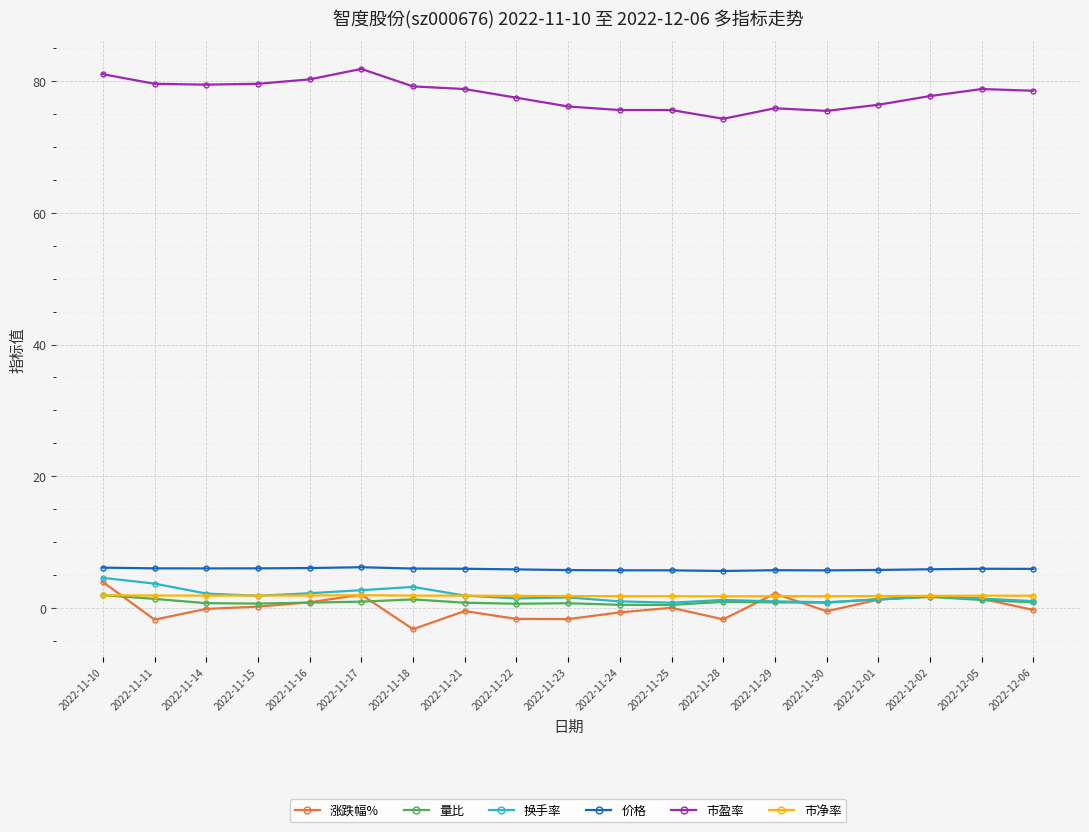

What is the difference between the highest and lowest values at 2022-11-10?

79.2